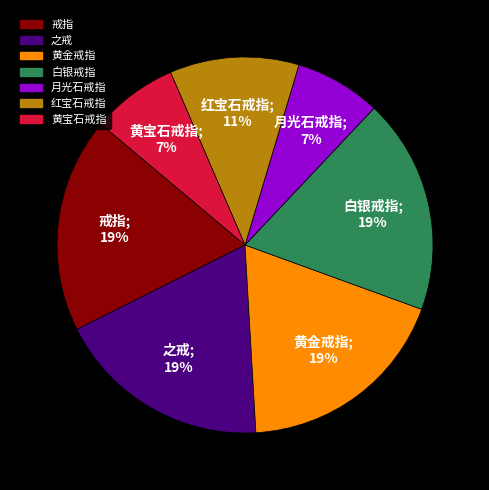

To the nearest percent, what portion does 黄金戒指 represent?

19%